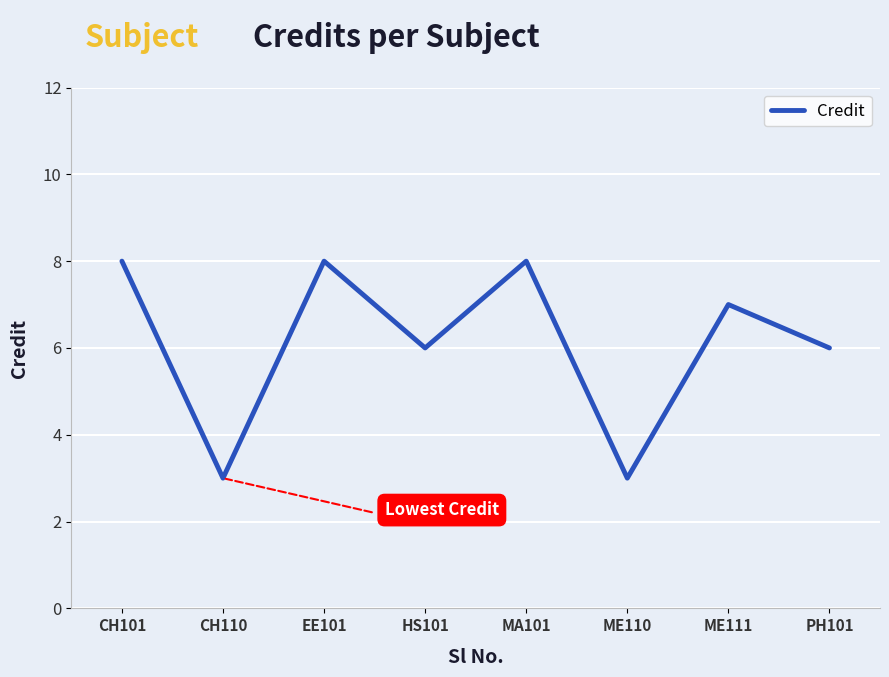

What position from the left is MA101?

5